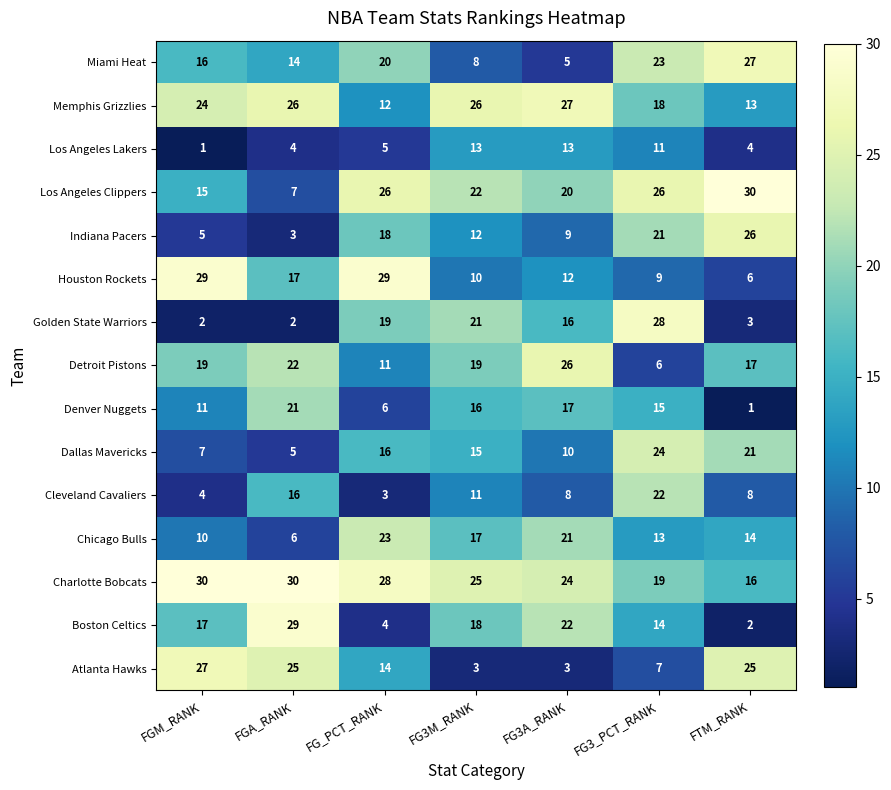

At which category is the sum across all series the highest?

FG3_PCT_RANK